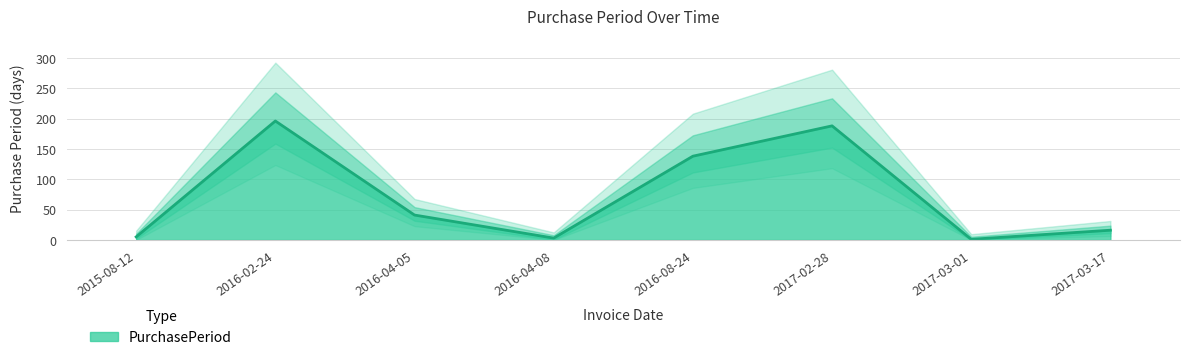

What is the difference between the maximum and minimum values?

195